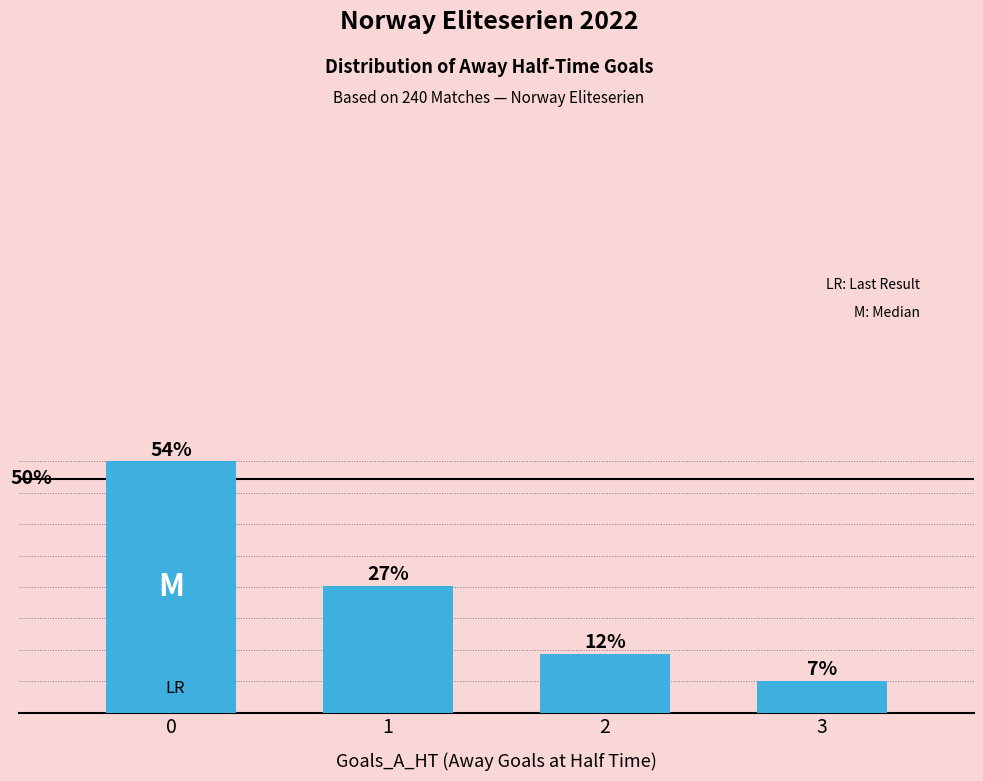

True or false: the data shows 25 at 3.

False